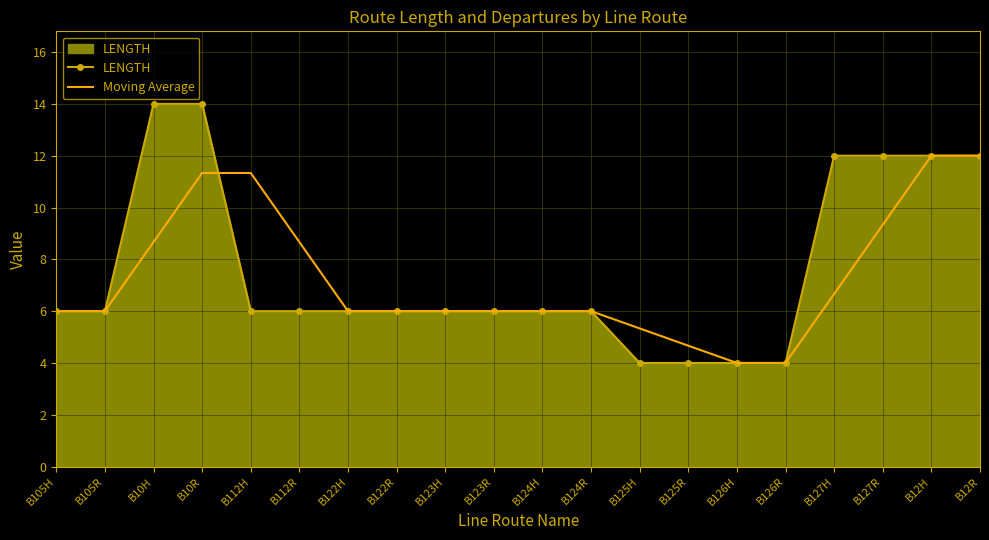

Reading left to right, extract all data points from this chart.

LENGTH: 6.0	6.0	14.0	14.0	6.0	6.0	6.0	6.0	6.0	6.0	6.0	6.0	4.0	4.0	4.0	4.0	12.0	12.0	12.0	12.0
Moving Average: 6.0	6.0	8.7	11.3	11.3	8.7	6.0	6.0	6.0	6.0	6.0	6.0	5.3	4.7	4.0	4.0	6.7	9.3	12.0	12.0